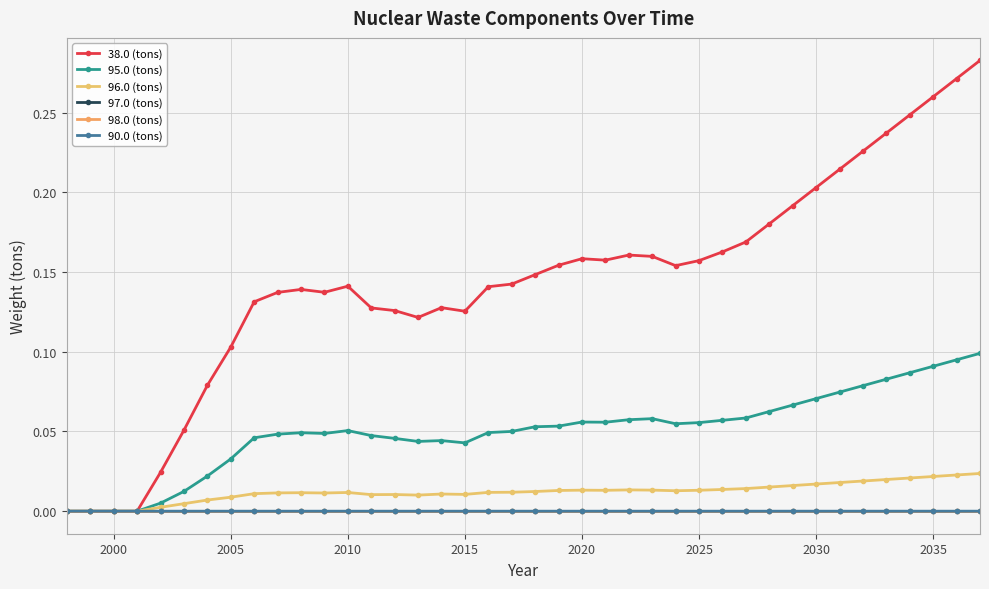

What is the highest value of the 38.0 (tons) series?

0.3